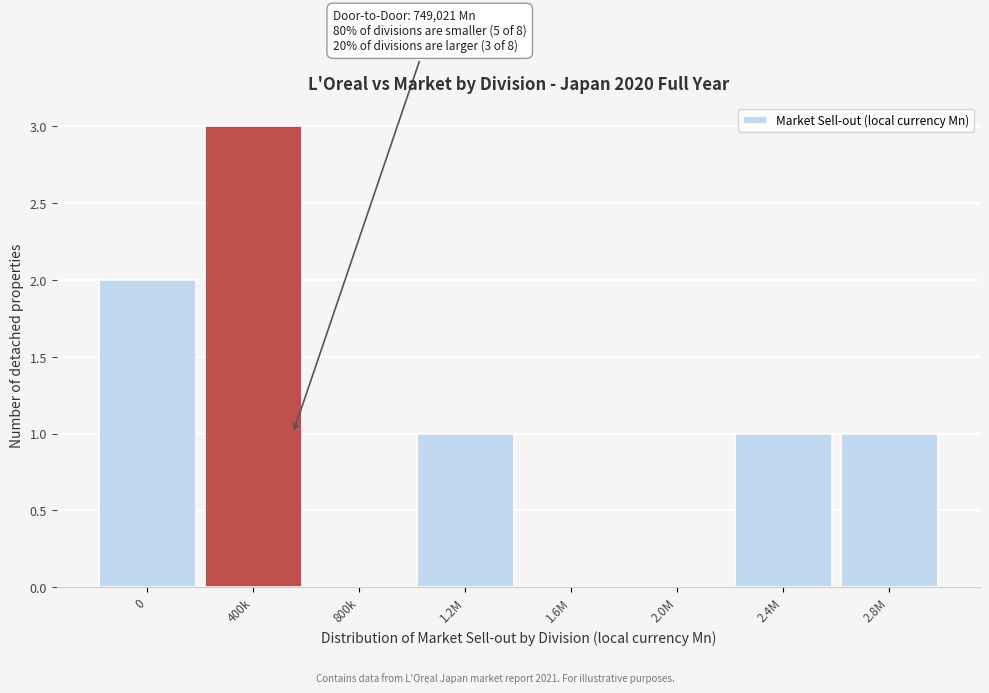

Reading left to right, list all the values displayed in this chart.

0=2	400k=3	800k=0	1.2M=1	1.6M=0	2.0M=0	2.4M=1	2.8M=1